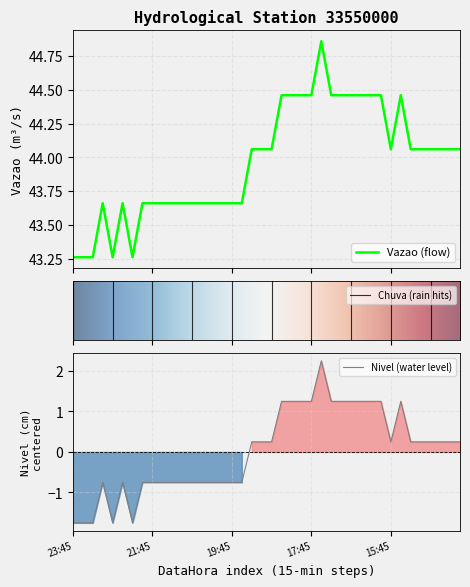

Reading left to right, what are all the values shown in this chart?

Vazao: 43.3	43.3	43.3	43.7	43.3	43.7	43.3	43.7	43.7	43.7	43.7	43.7	43.7	43.7	43.7	43.7	43.7	43.7	44.1	44.1	44.1	44.5	44.5	44.5	44.5	44.9	44.5	44.5	44.5	44.5	44.5	44.5	44.1	44.5	44.1	44.1	44.1	44.1	44.1	44.1
Nivel: -1.8	-1.8	-1.8	-0.8	-1.8	-0.8	-1.8	-0.8	-0.8	-0.8	-0.8	-0.8	-0.8	-0.8	-0.8	-0.8	-0.8	-0.8	0.2	0.2	0.2	1.2	1.2	1.2	1.2	2.2	1.2	1.2	1.2	1.2	1.2	1.2	0.2	1.2	0.2	0.2	0.2	0.2	0.2	0.2